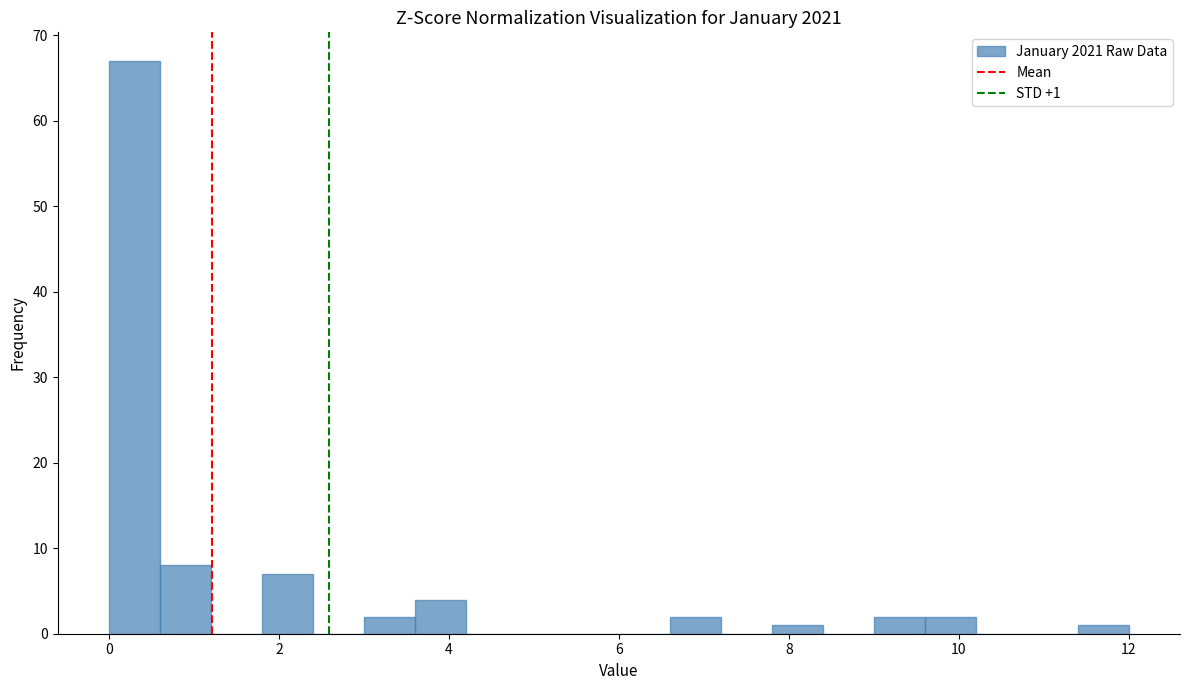

Around what value on the x-axis is the tallest bar? Give the approximate position of its centre, as read against the axis.

0.4